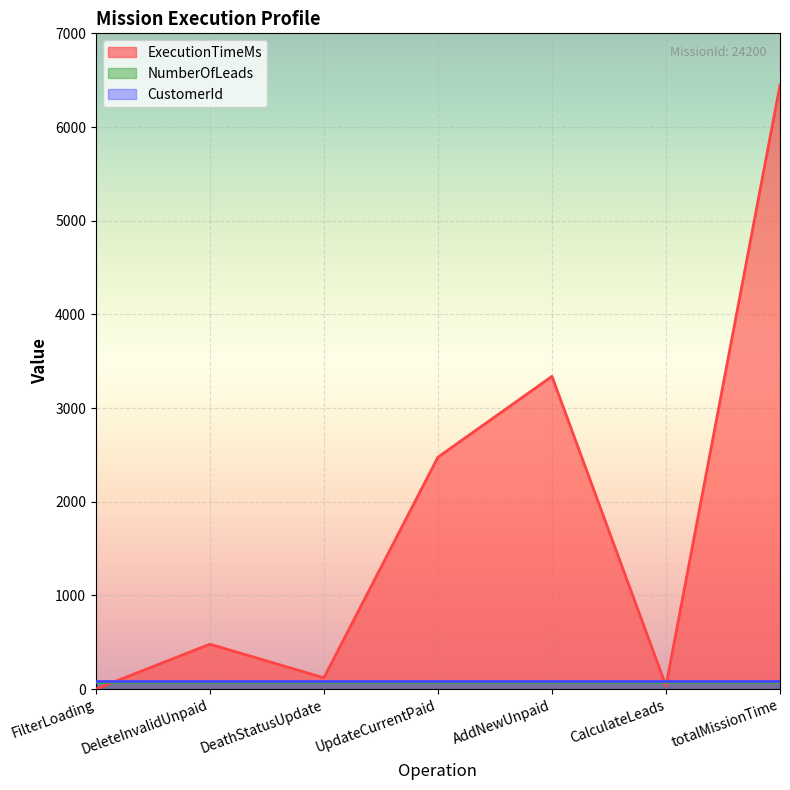

Is the value of NumberOfLeads at UpdateCurrentPaid greater than the value of ExecutionTimeMs at DeleteInvalidUnpaid?

No